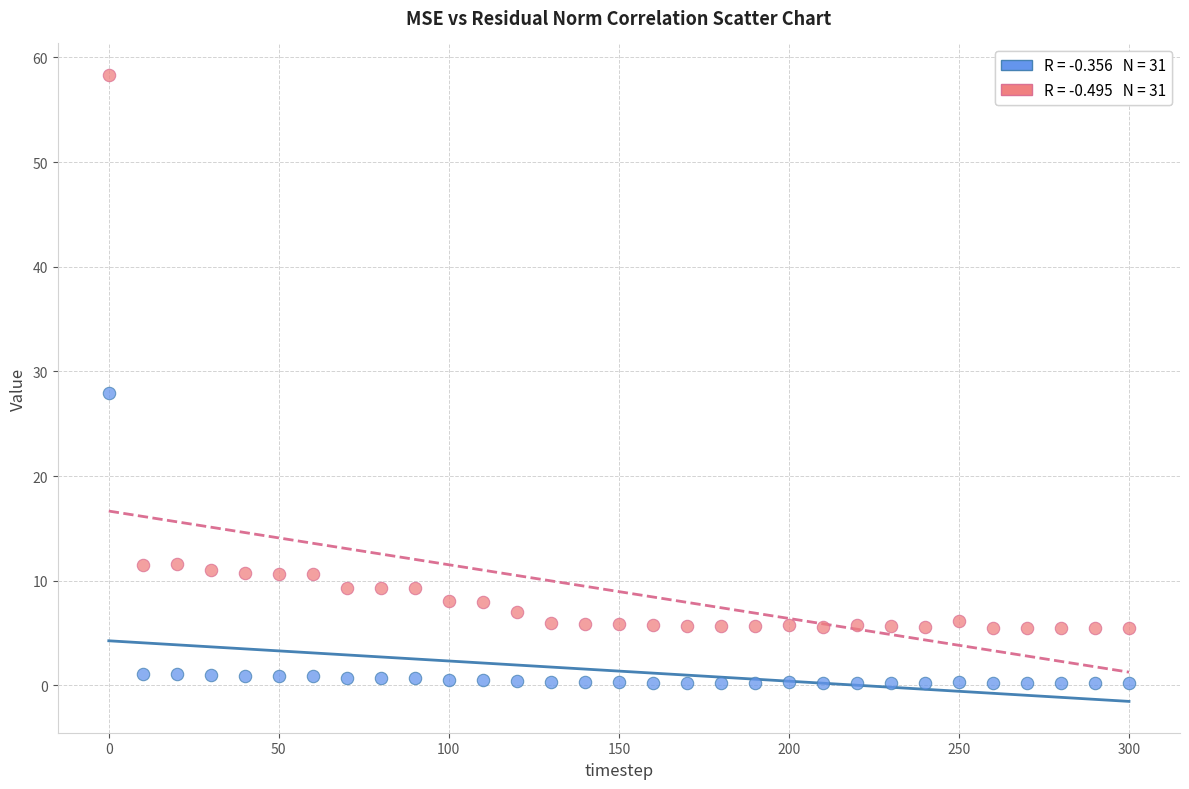

Across all series, what Y value is closest to 29?

27.9